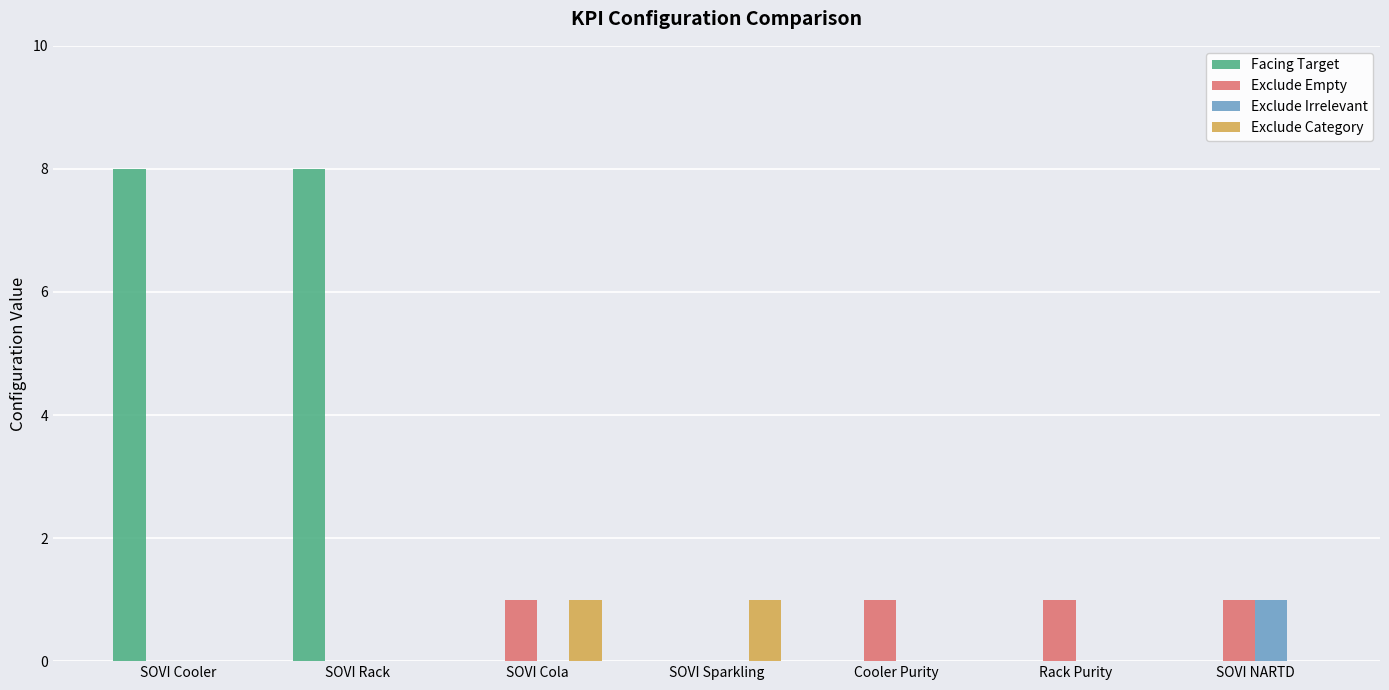

Which series has the largest total across all categories?

Facing Target